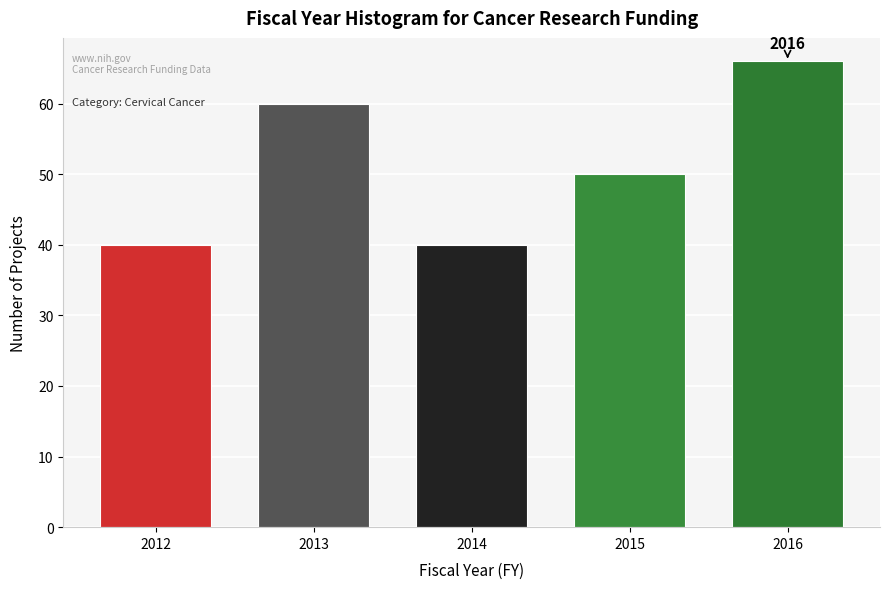

Reading left to right, list all the values displayed in this chart.

2012=40	2013=60	2014=40	2015=50	2016=66